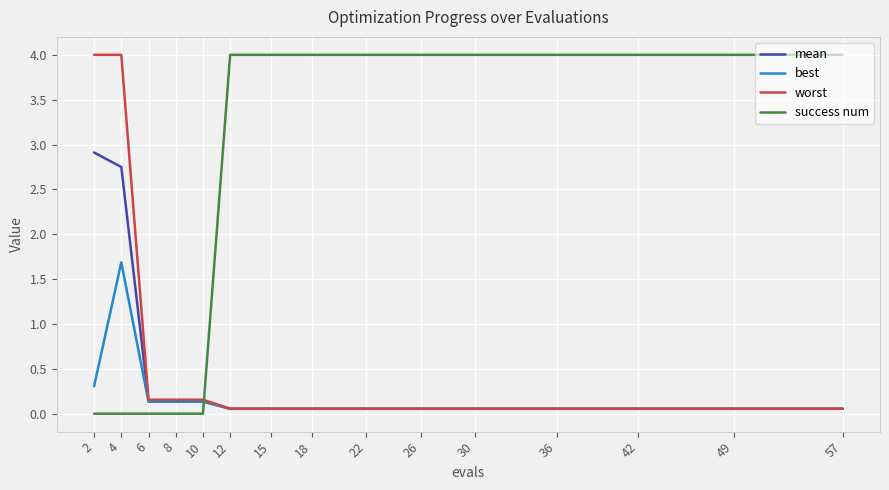

Which series has the largest total across all categories?

success num